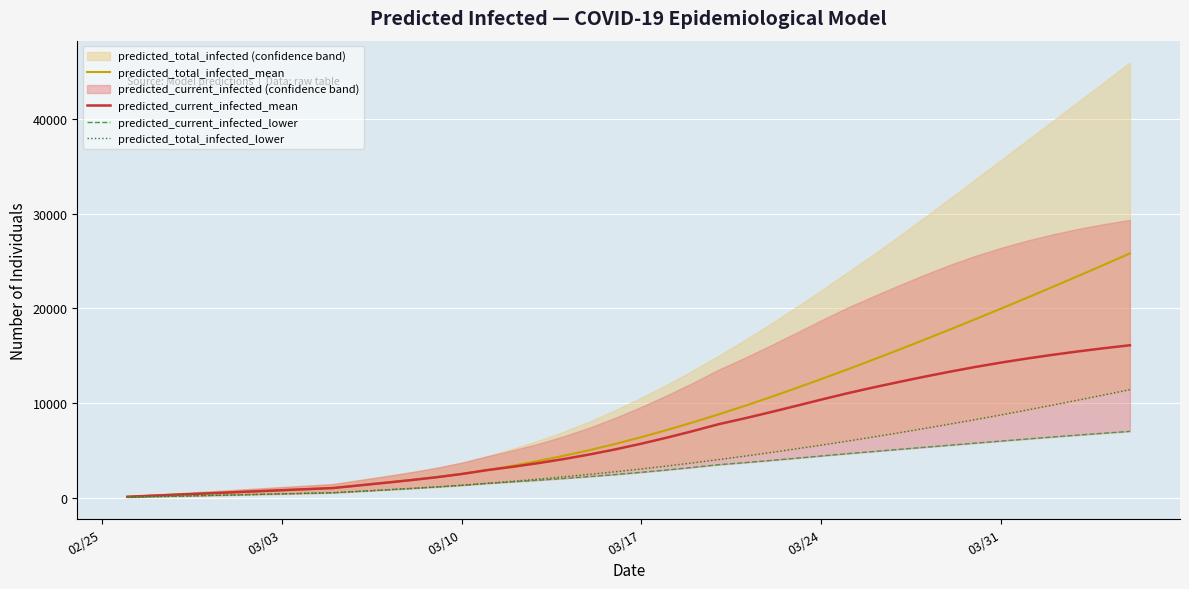

Reading left to right, list all the values displayed in this chart.

predicted_total_infected_mean: 115	230	345	460	575	691	806	921	1036	1309	1582	1864	2167	2514	2930	3395	3901	4451	5048	5703	6412	7168	7967	8808	9689	10608	11559	12538	13542	14568	15615	16682	17766	18866	19983	21115	22263	23425	24601	25792
predicted_current_infected_mean: 115	230	345	460	575	691	806	921	1036	1309	1582	1864	2167	2514	2930	3280	3671	4105	4588	5127	5721	6362	7047	7772	8380	9026	9695	10371	11028	11639	12220	12780	13315	13818	14280	14703	15095	15458	15793	16103
predicted_current_infected_lower: 60	120	180	240	300	360	420	480	540	687	834	987	1147	1324	1529	1691	1864	2050	2249	2463	2696	2947	3214	3500	3712	3940	4177	4421	4661	4887	5112	5335	5556	5777	5997	6212	6425	6630	6825	7019
predicted_total_infected_lower: 60	120	180	240	300	360	420	480	540	687	834	987	1147	1324	1529	1751	1984	2230	2489	2763	3056	3367	3694	4040	4400	4775	5164	5568	5986	6417	6863	7320	7787	8267	8761	9269	9792	10325	10866	11420